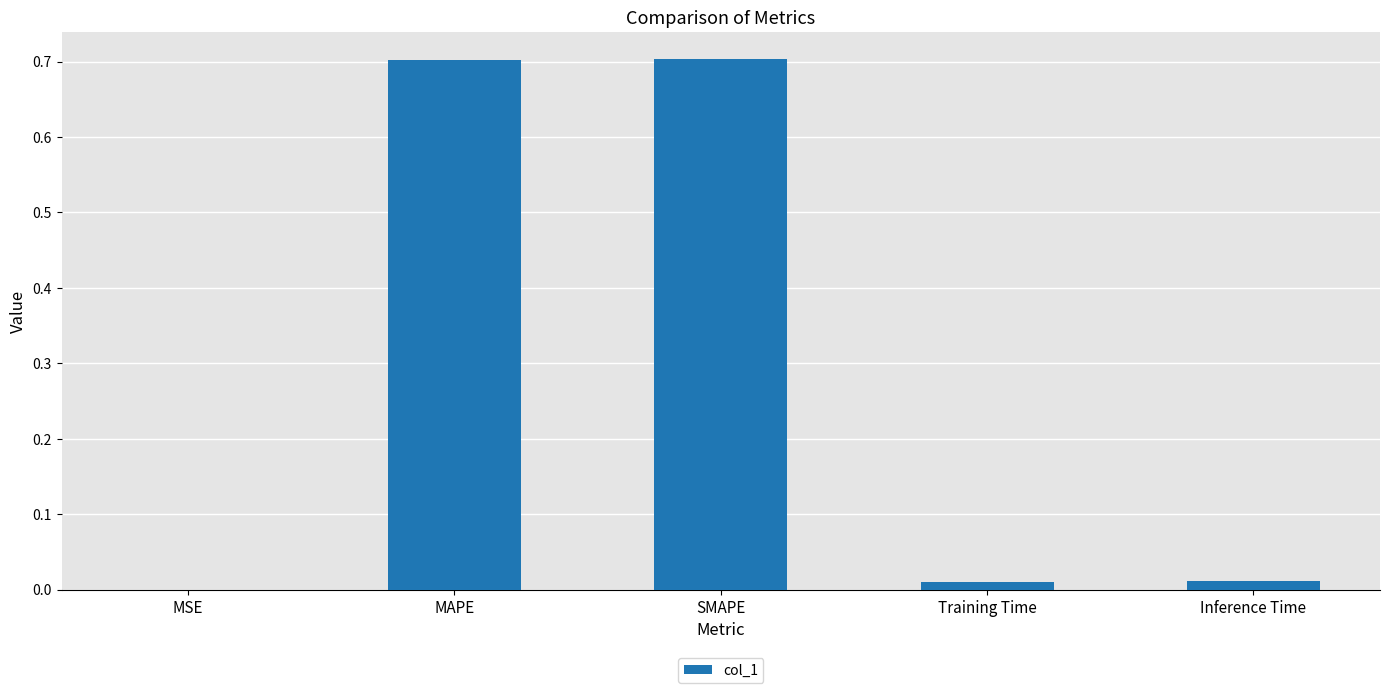

What is the greatest value displayed?

0.7